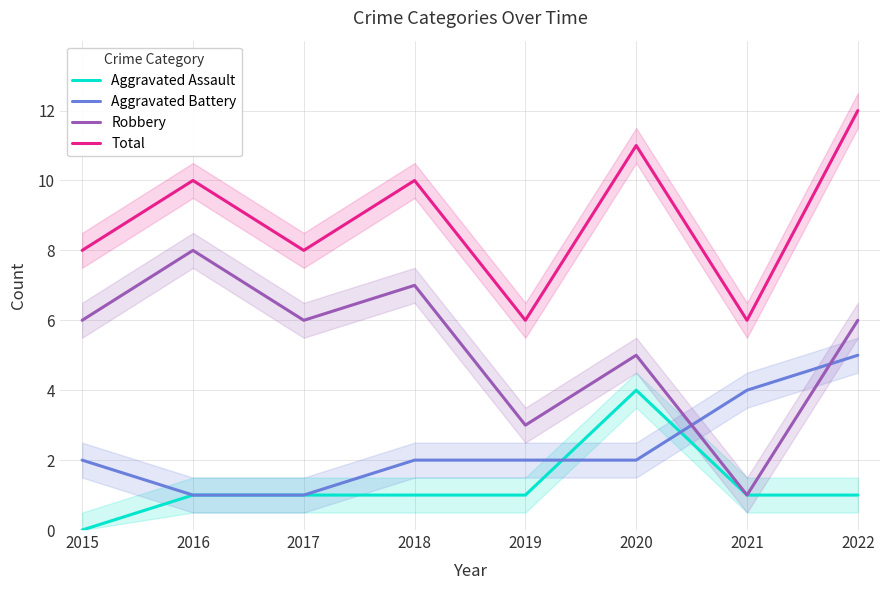

What is the difference between the Aggravated Assault values at 2016 and 2020?

3